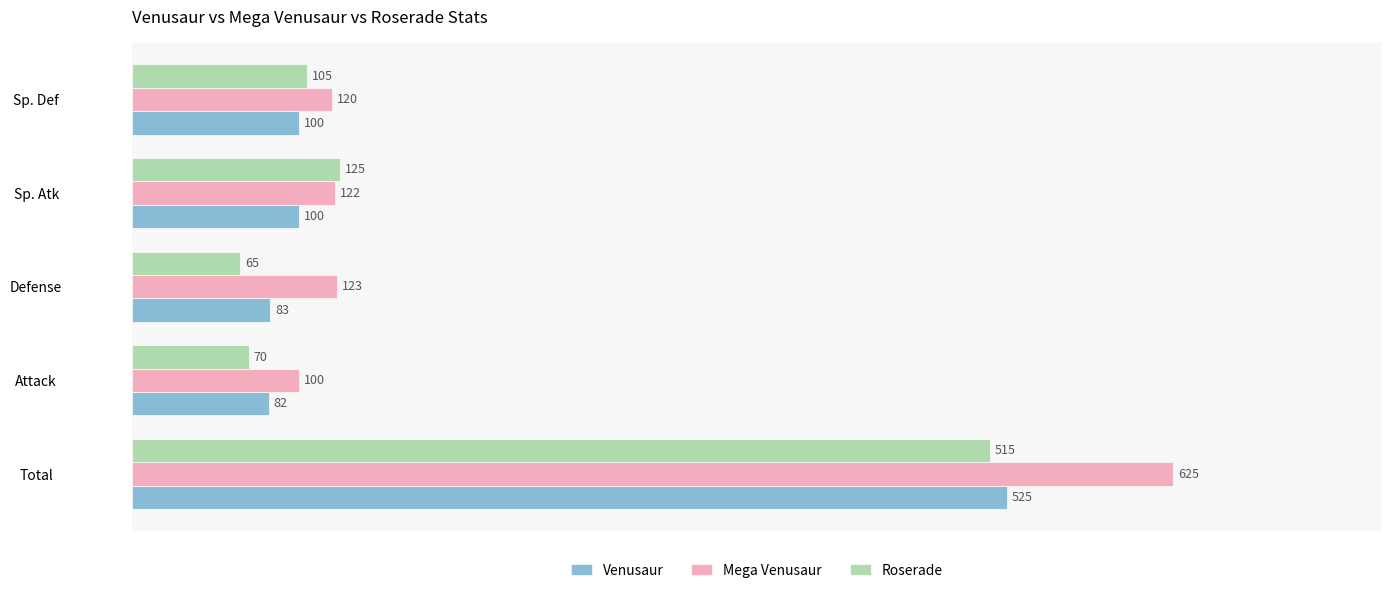

What is the difference between the Mega Venusaur values at Total and Attack?

525